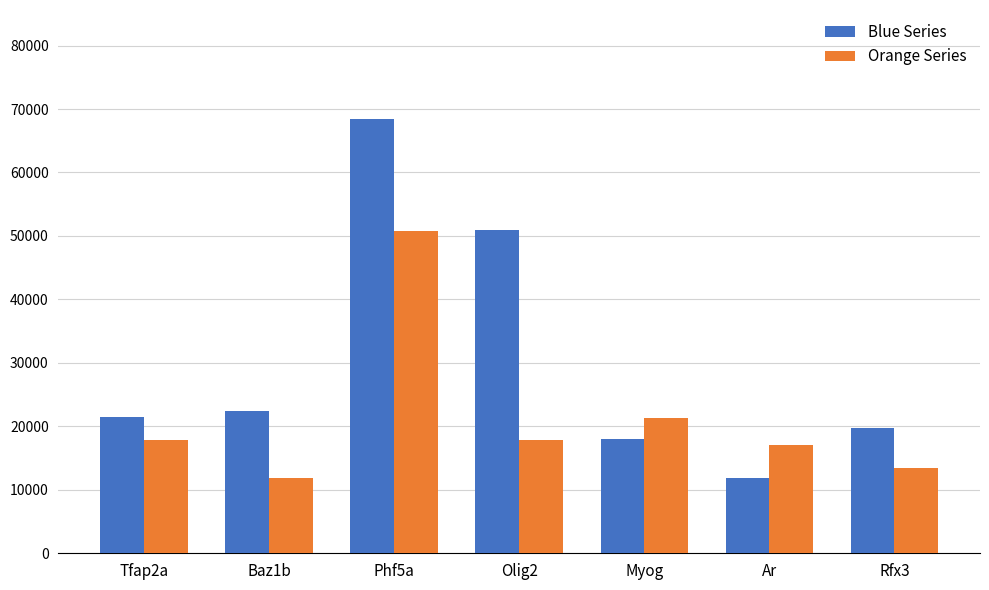

Where is Orange Series nearest to the value 31322?

Myog